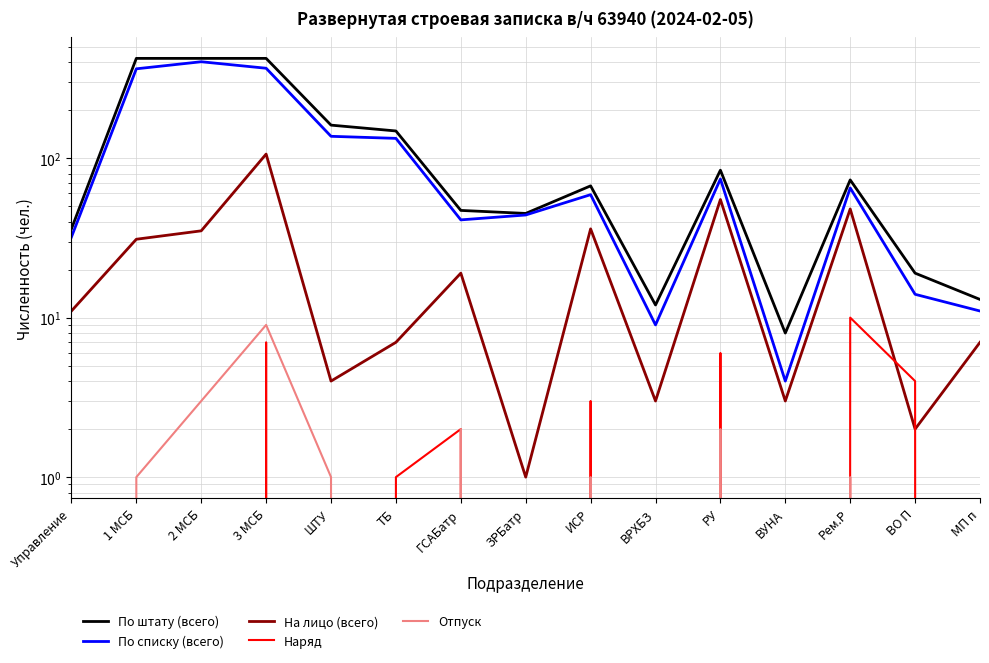

What is the spread (max minus min) of values at ГСАБатр?

45